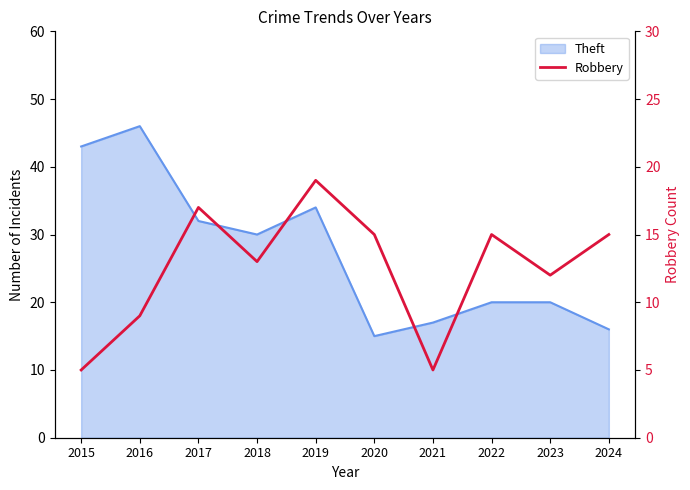

True or false: the data shows 17 at 2017.

True